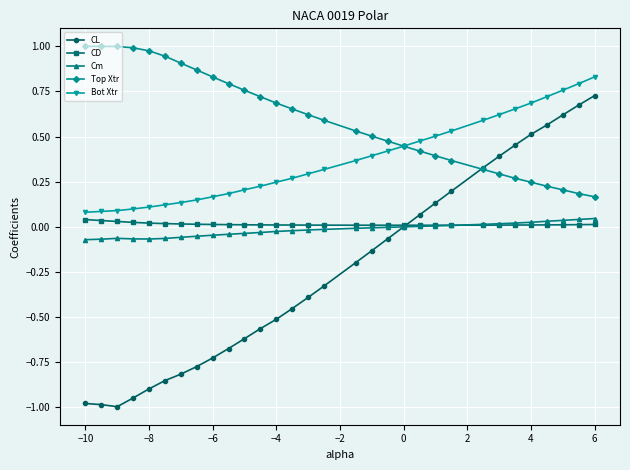

Which series has the largest total across all categories?

Top Xtr